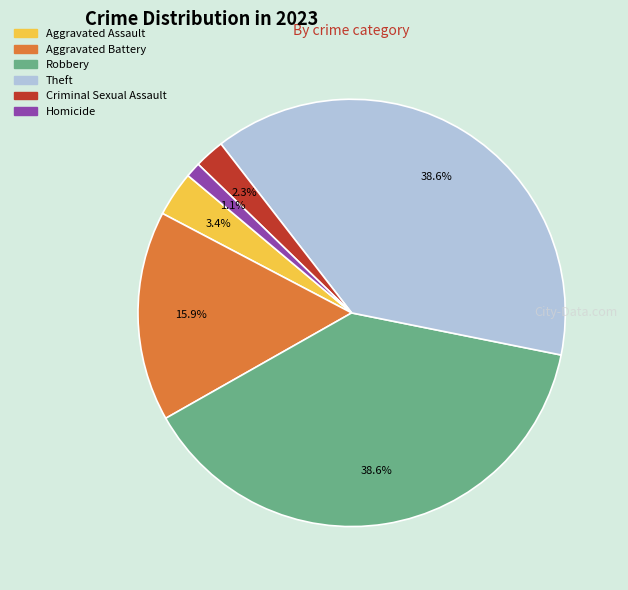

Combined, what portion of the pie is Aggravated Battery and Homicide?

17.0%